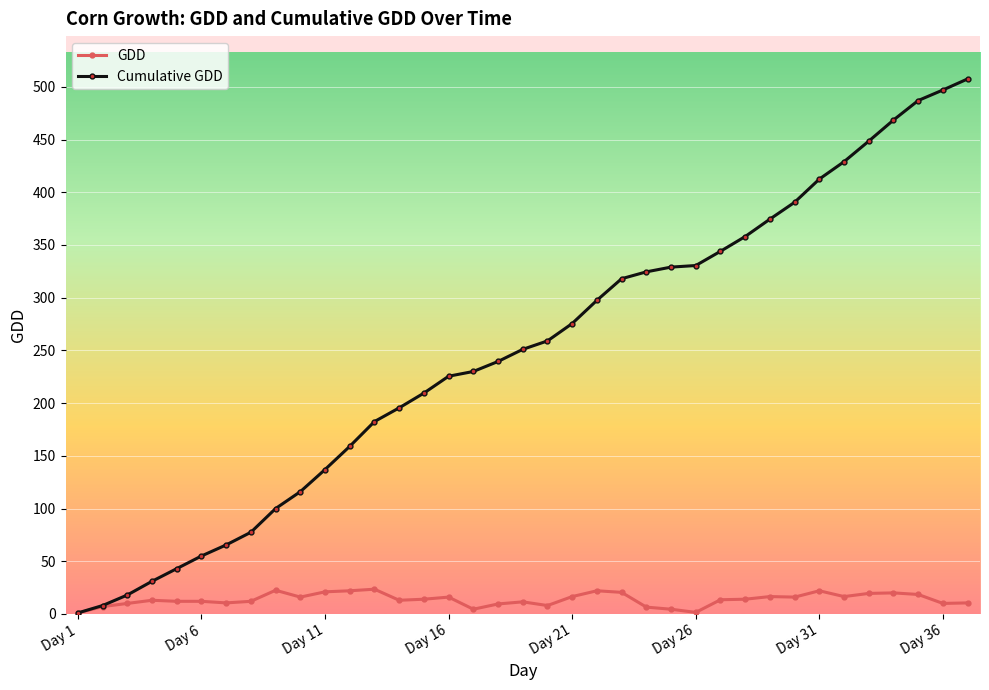

Does the chart have visible grid lines?

Yes